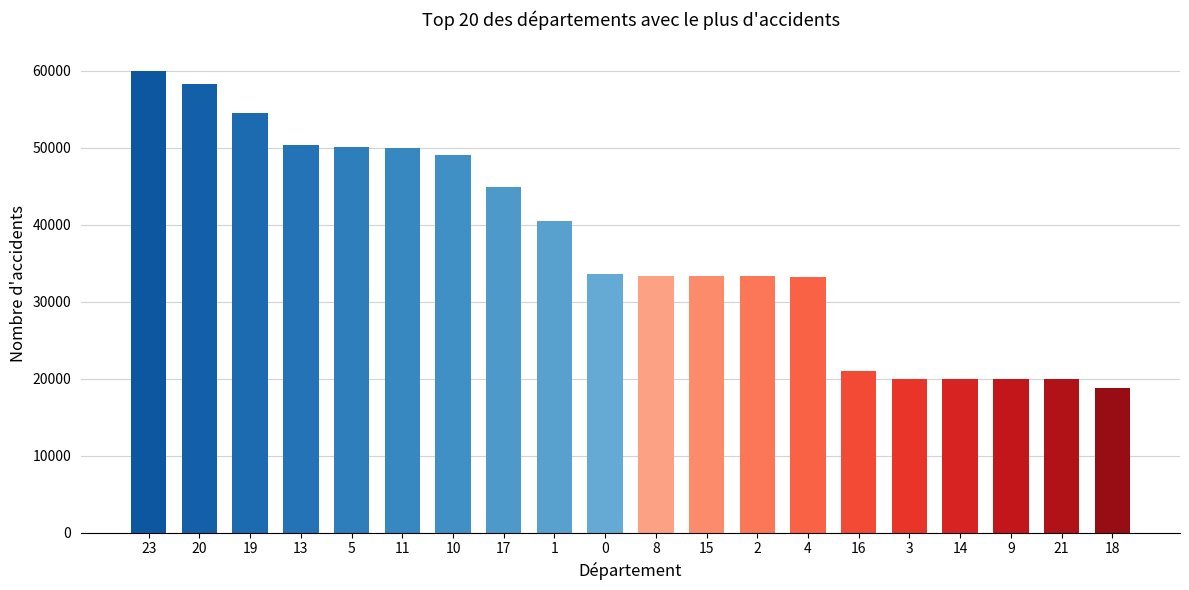

What value does the data have at 23?

60000.0